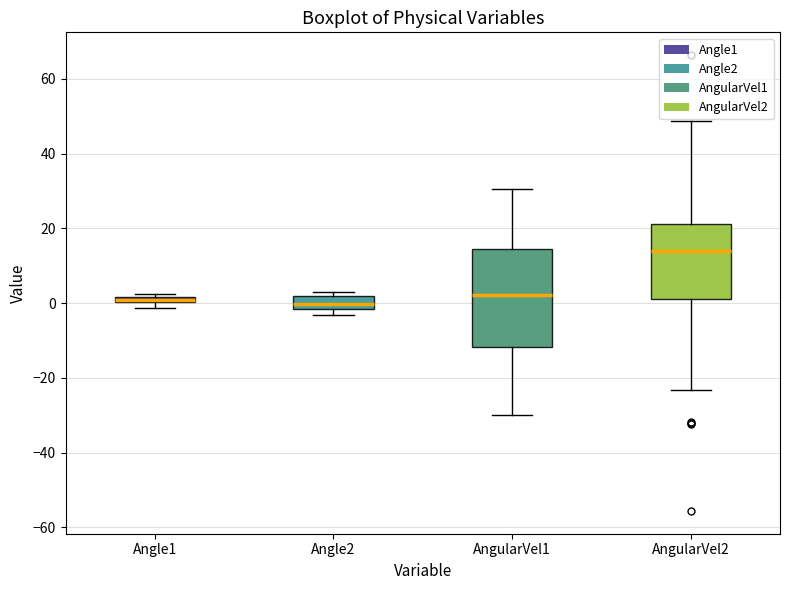

Which box's median line is the highest?

AngularVel2